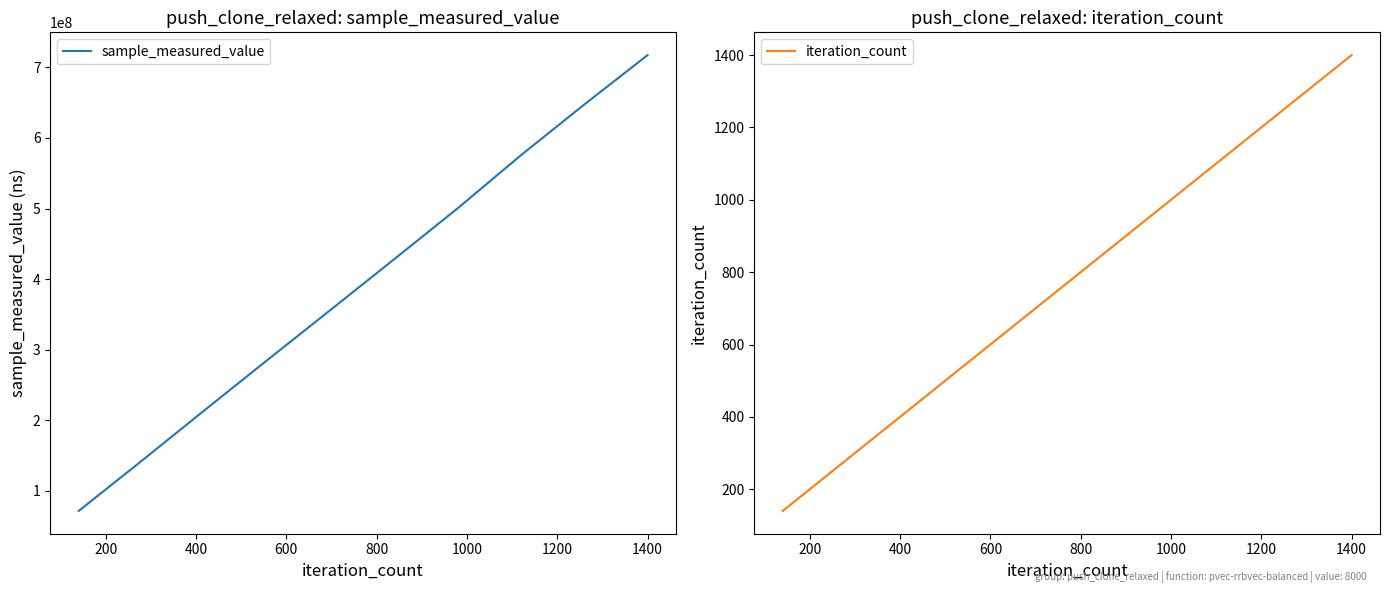

How many iteration_count values are between 420 and 1120?

6